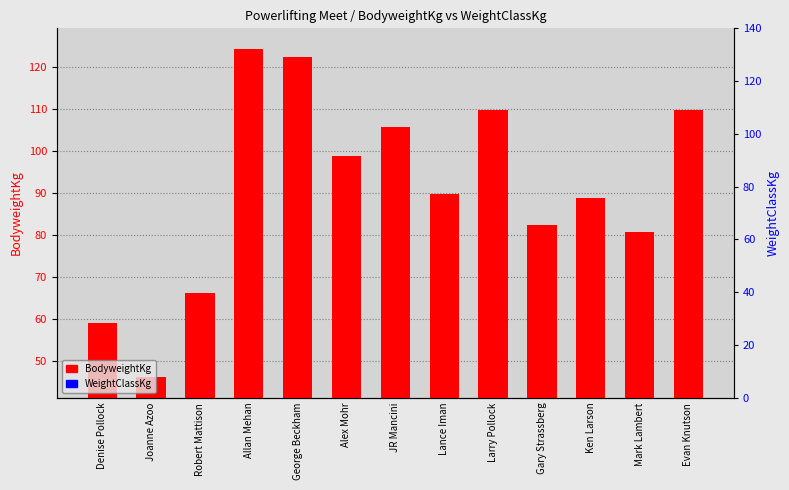

What is the difference between the maximum and minimum values in the WeightClassKg series?

6.2